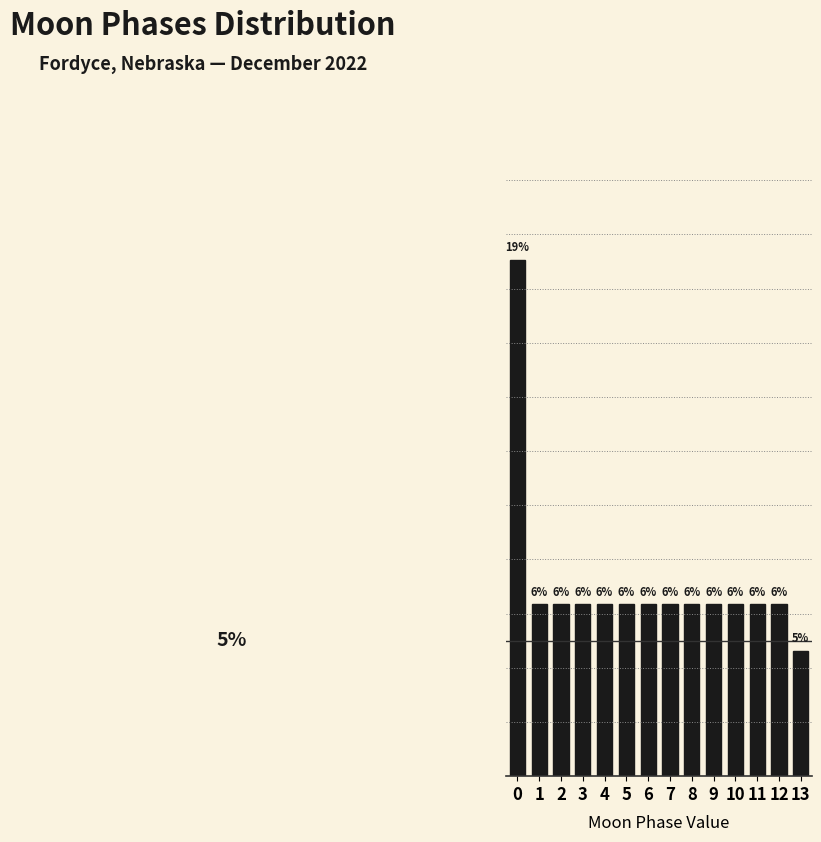

Are the bars horizontal?

No